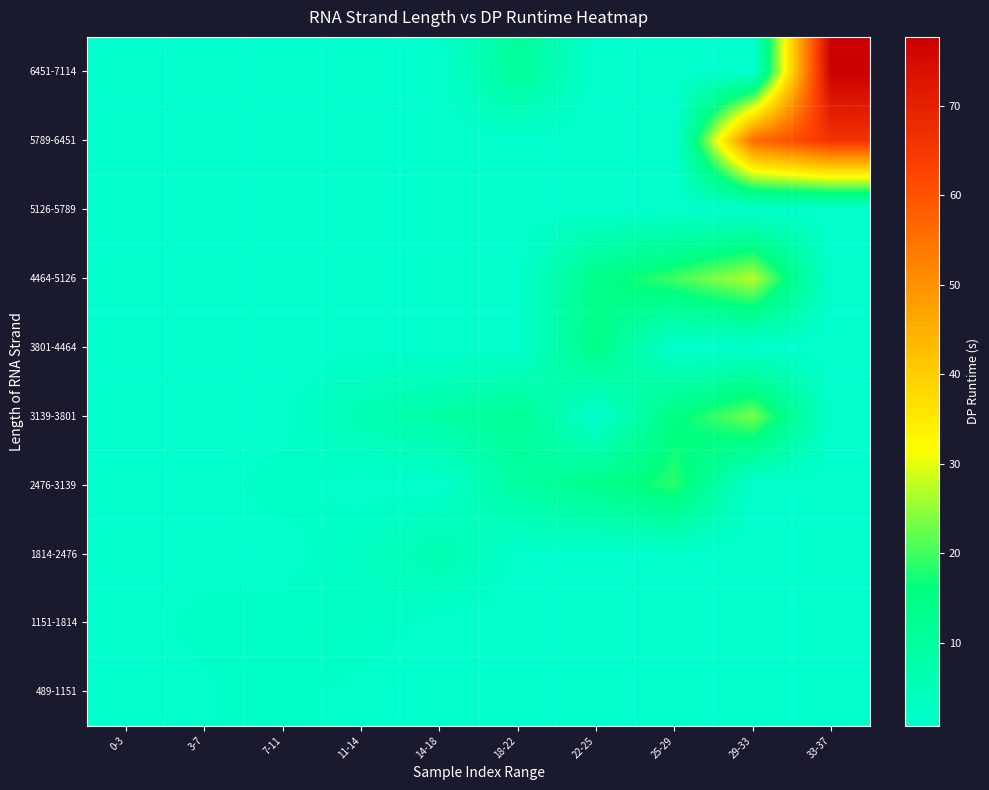

What is the total value across all series at 7-11?

12.6